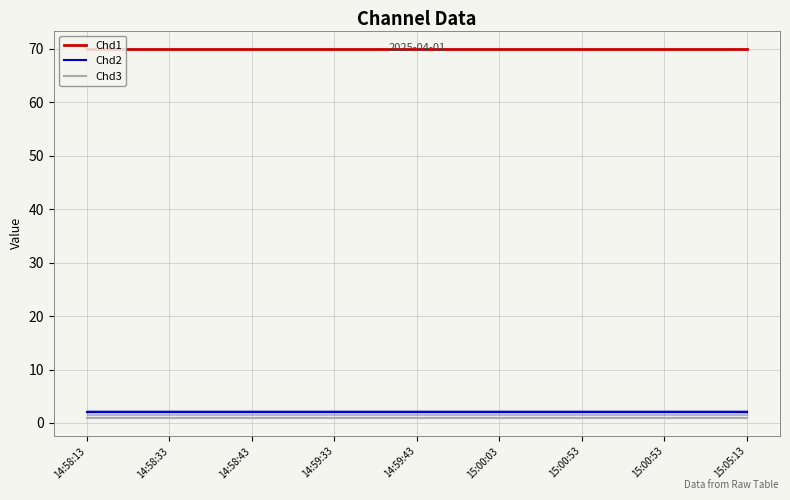

What is the difference between the highest and lowest values at 14:58:33?

69